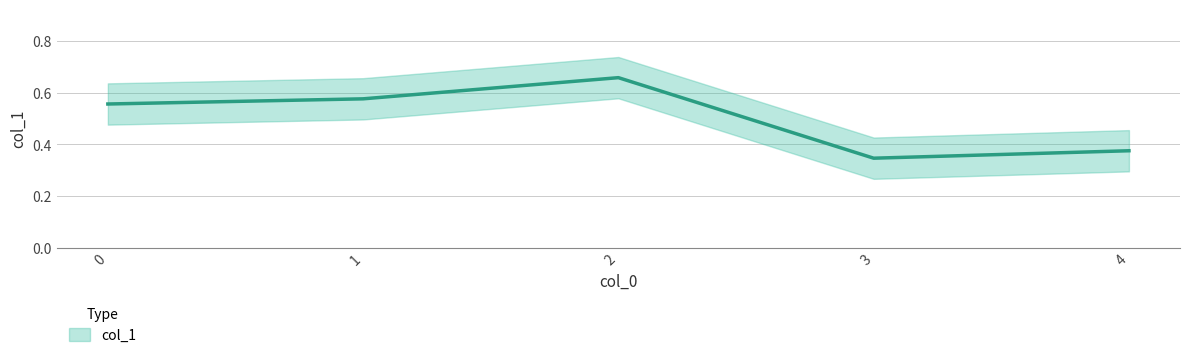

How many lines are shown in the chart?

1